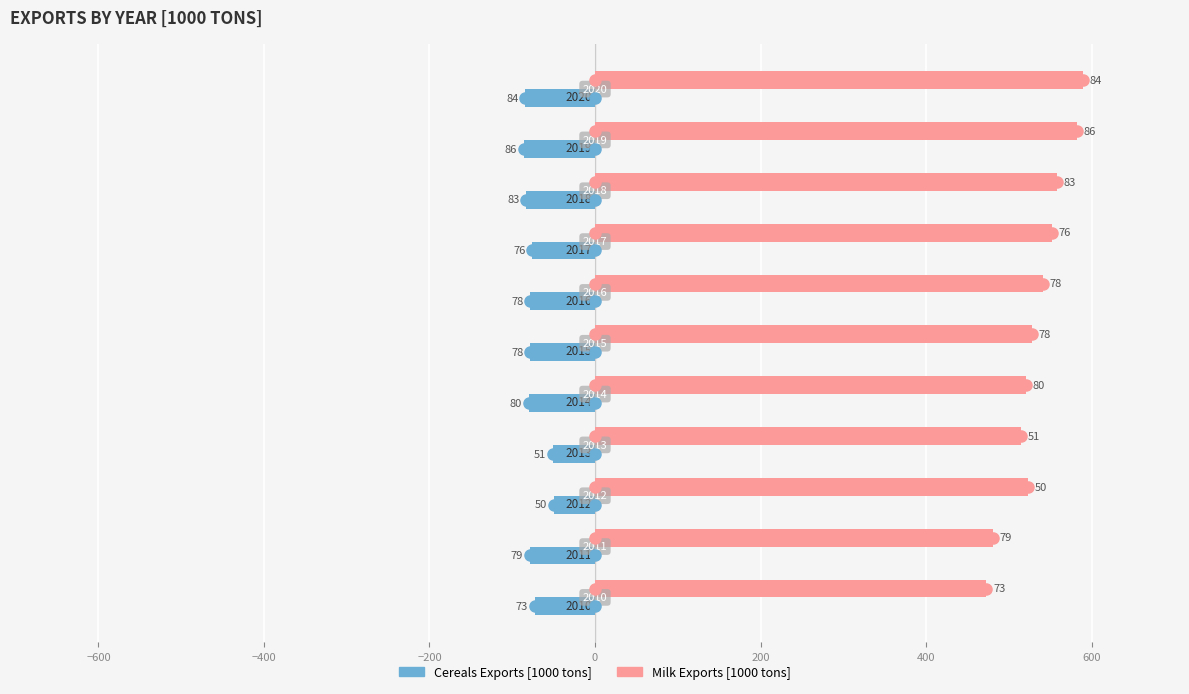

Reading right to left, transcribe all the data shown in this chart.

Cereals Exports [1000 tons]: -84	-86	-83	-76	-78	-78	-80	-51	-50	-79	-73
Milk Exports [1000 tons]: 589	582	558	552	541	528	521	515	523	481	473